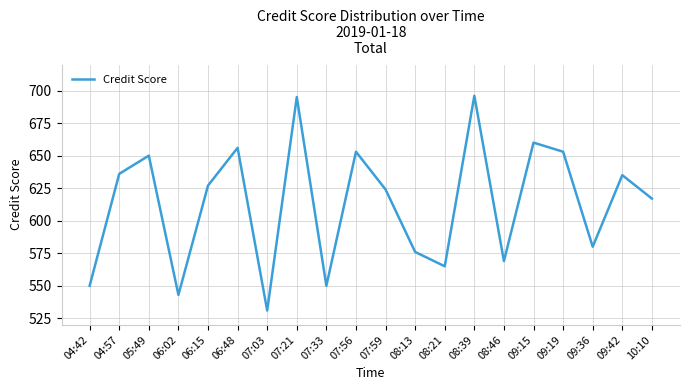

Which category has the lowest value across all series?

07:03